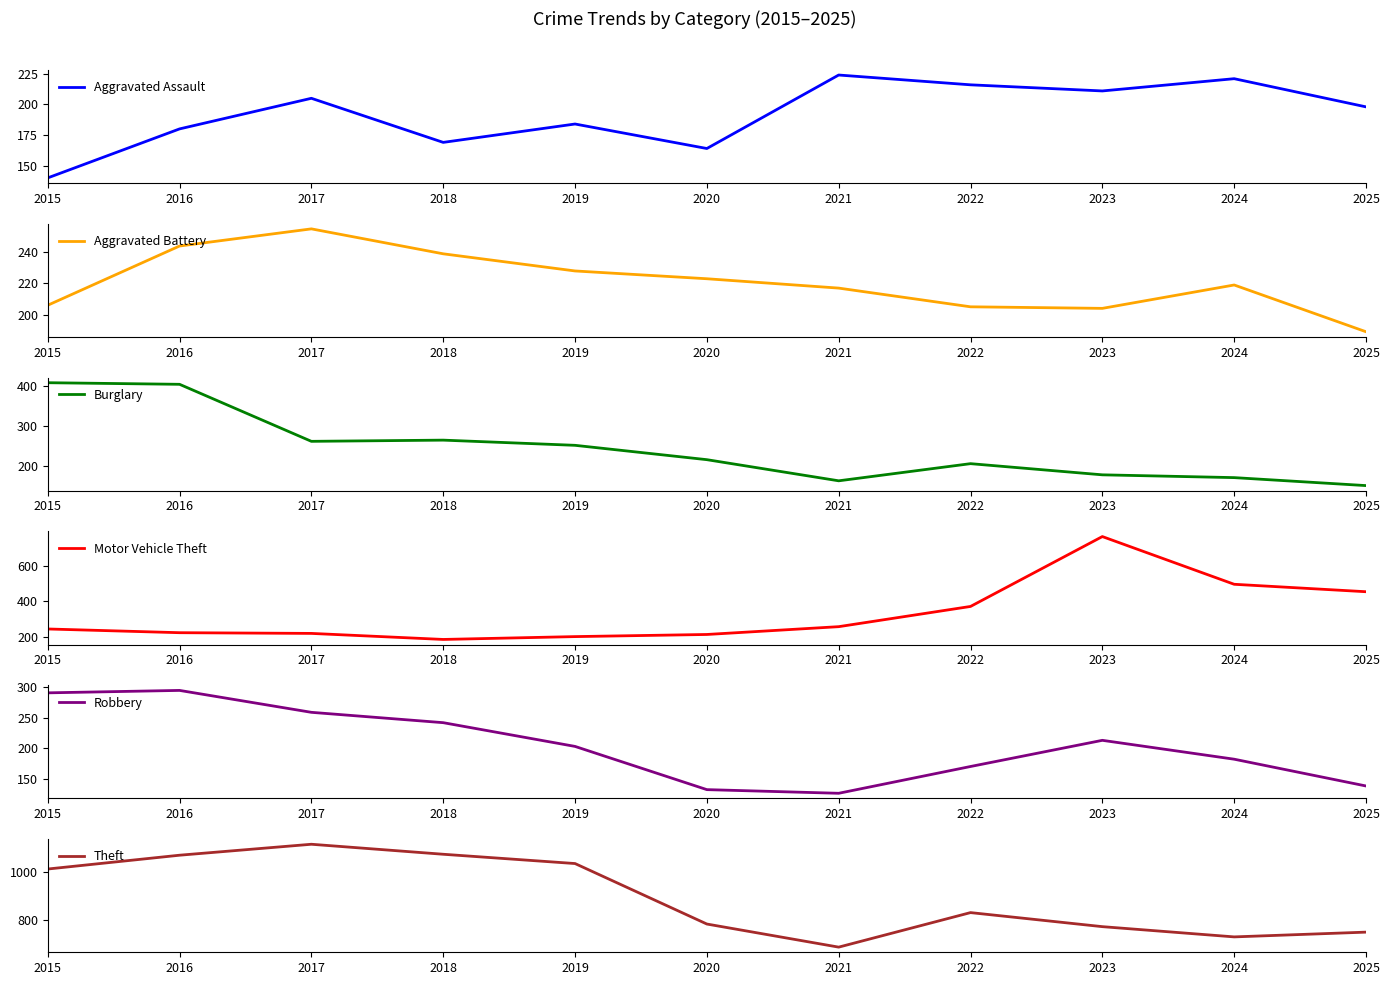

At which label does Aggravated Battery first exceed 219?

2016